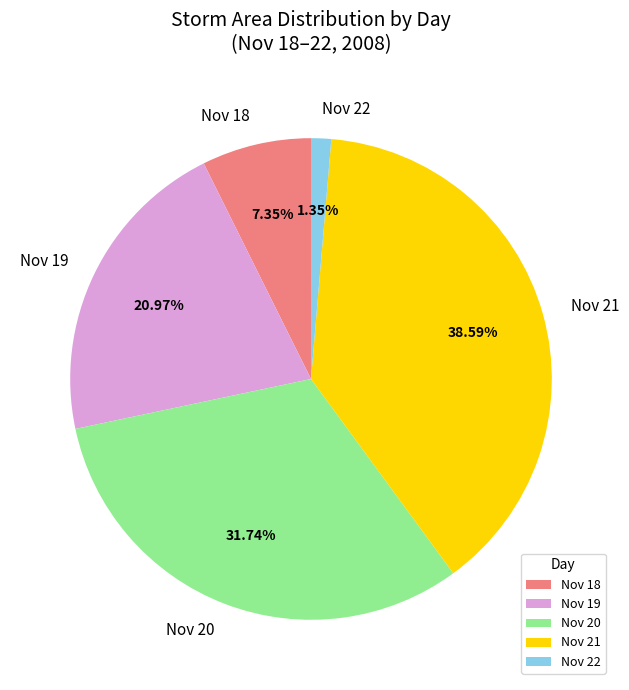

Which has a higher value, Nov 19 or Nov 22?

Nov 19